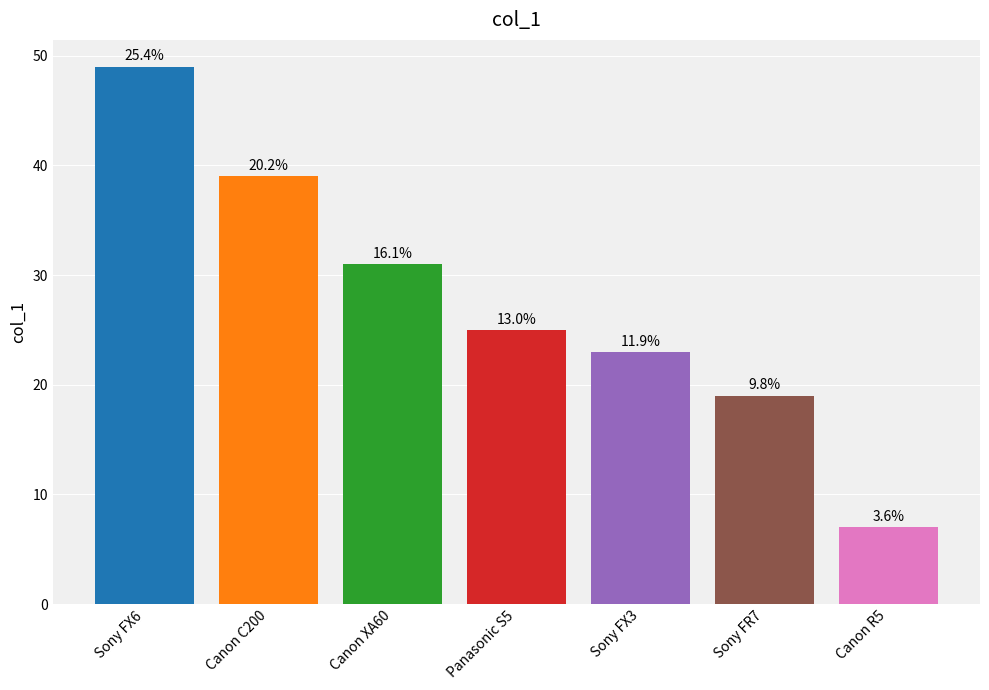

List the labels in order of value, largest first.

Sony FX6, Canon C200, Canon XA60, Panasonic S5, Sony FX3, Sony FR7, Canon R5